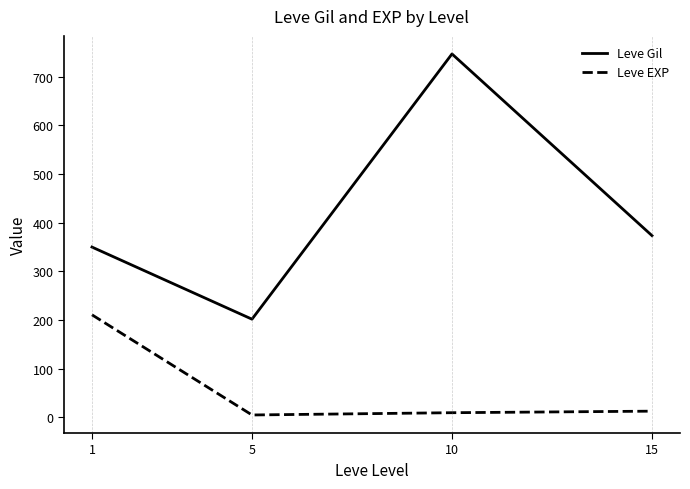

At which category is the sum across all series the highest?

10